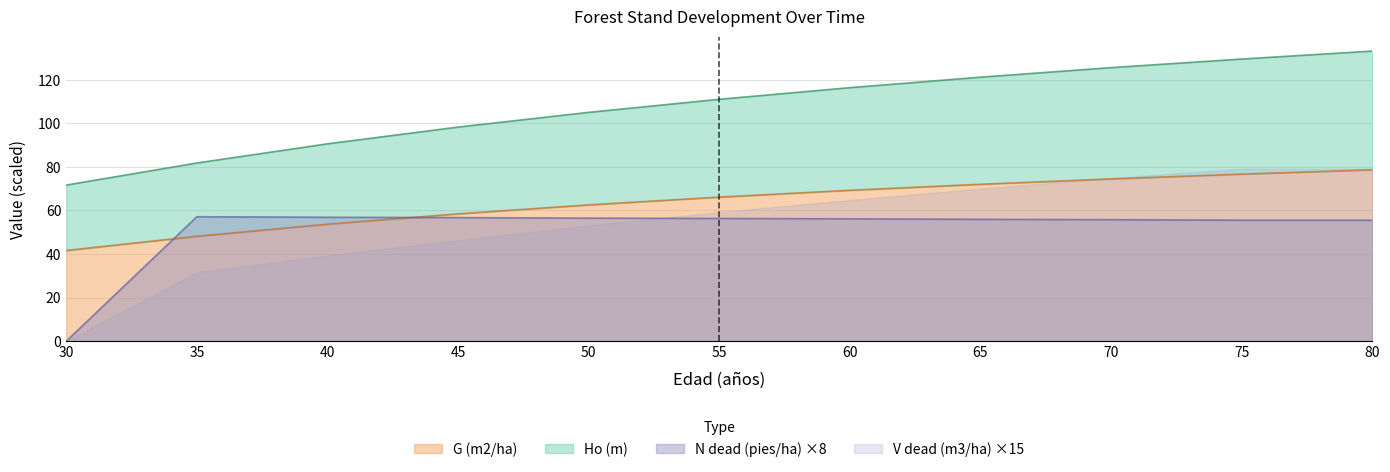

What is the difference between the maximum and minimum values in the G (m2/ha) series?

37.0